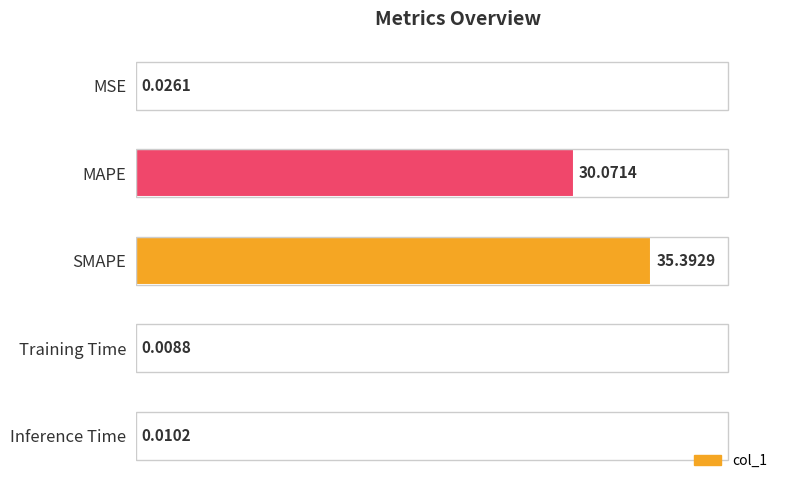

Where is the data nearest to the value 17?

MAPE